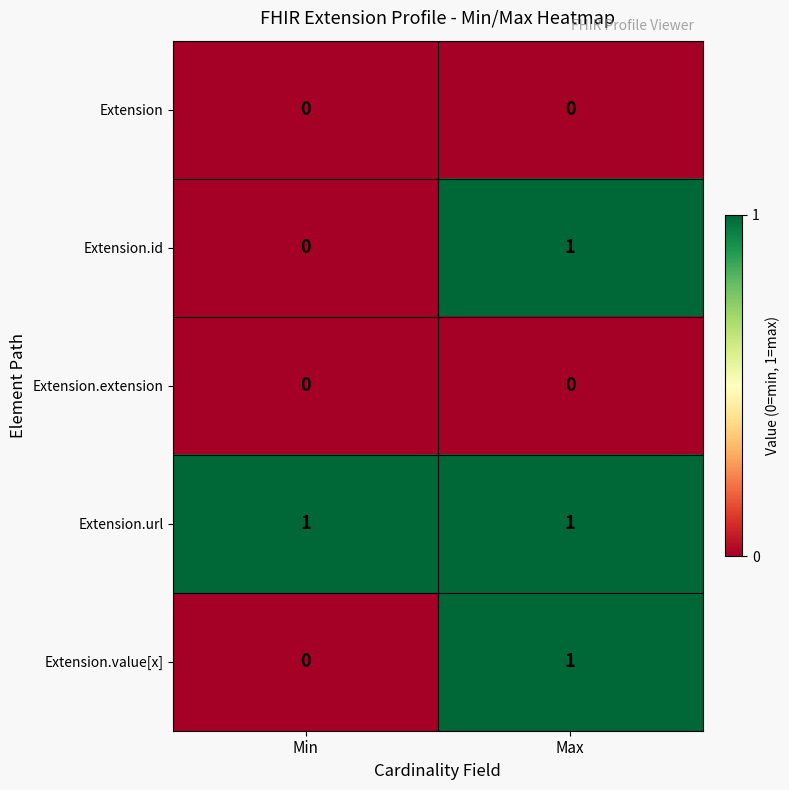

What is the difference between the highest and lowest values at Max?

1